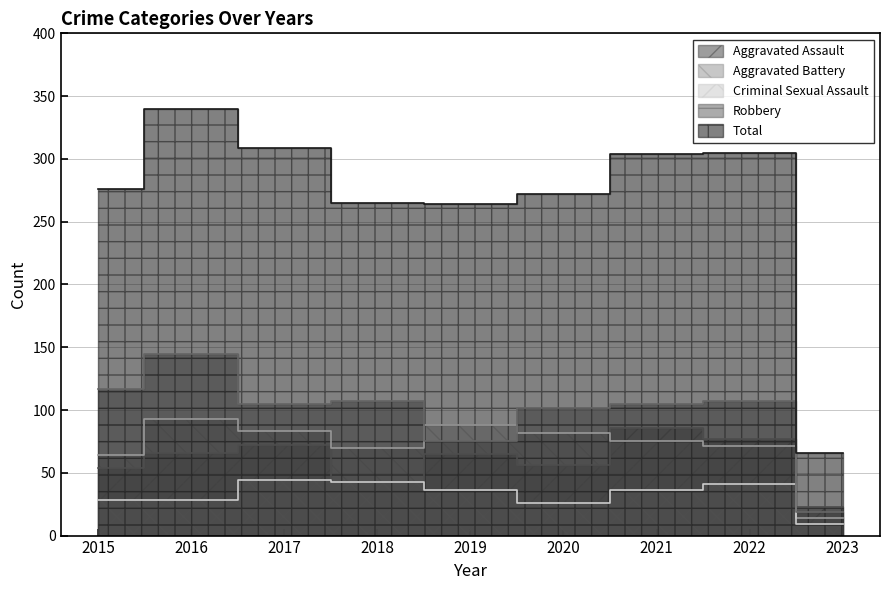

What is the value of the Aggravated Battery point at the 3rd from the left?

83